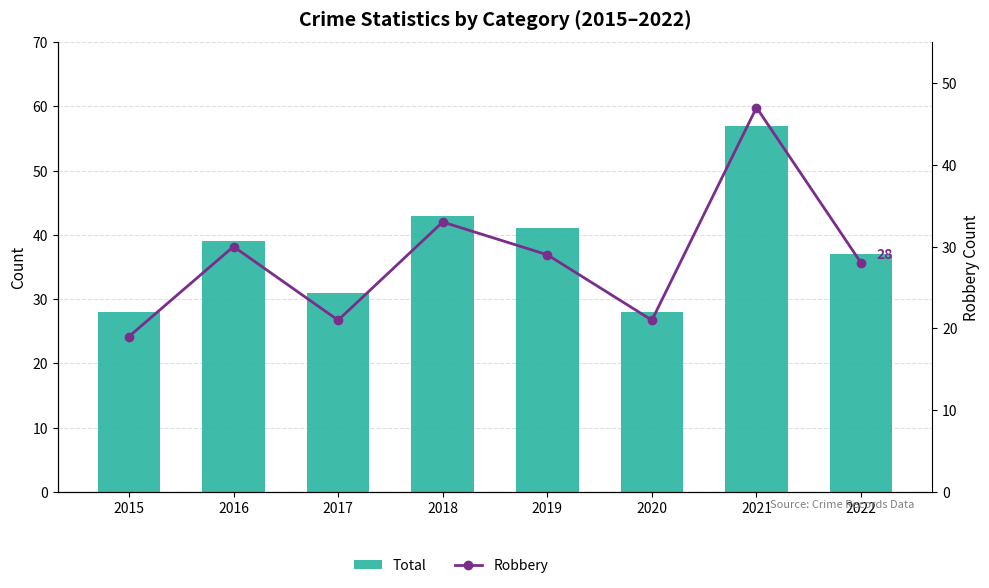

At how many categories does at least one series exceed 25?

8